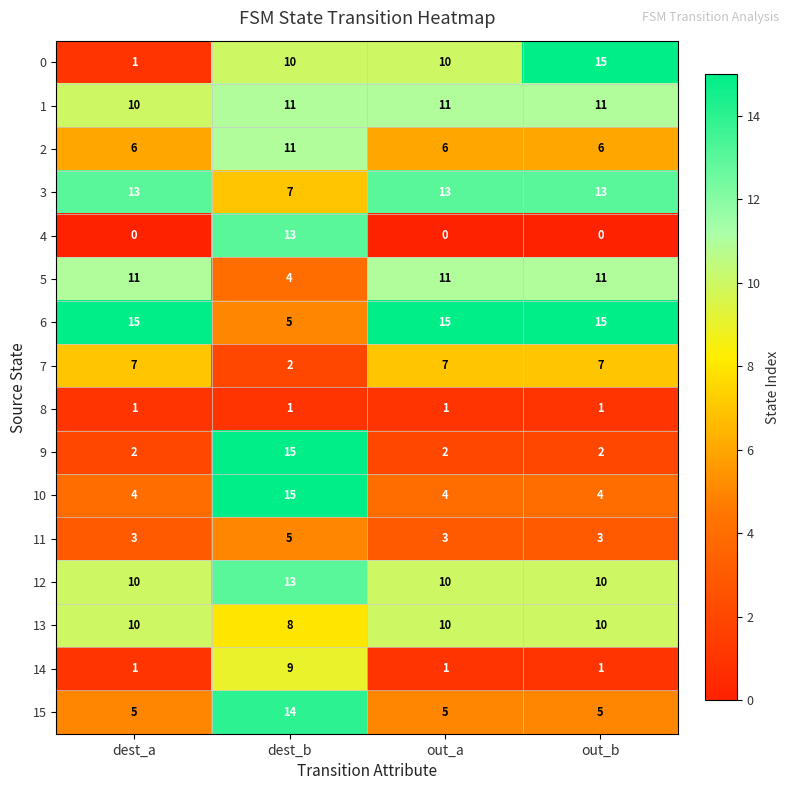

At which category is the sum across all series the highest?

dest_b